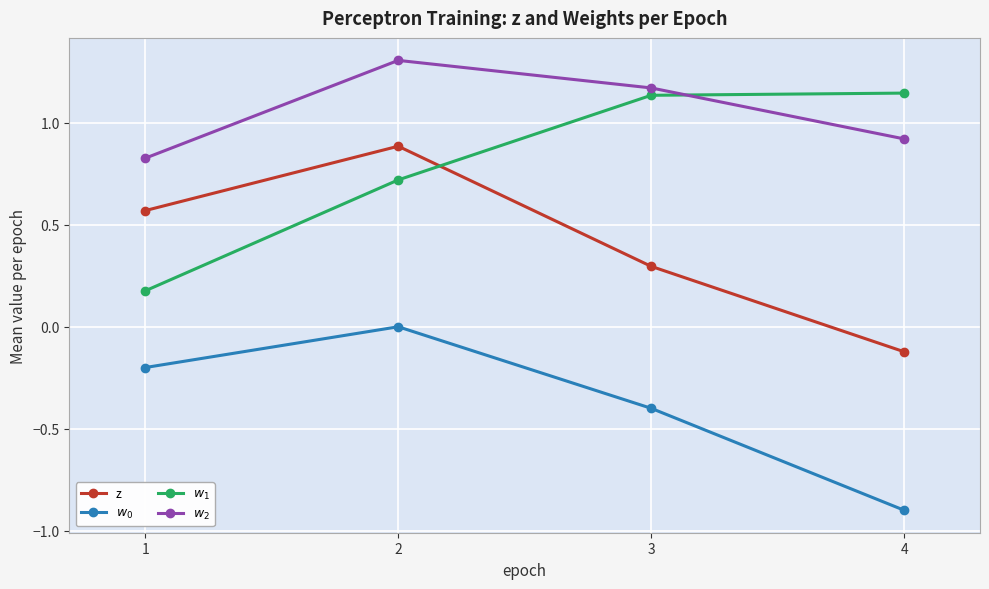

True or false: $w_0$ has a value of -0.2 at 1.

True